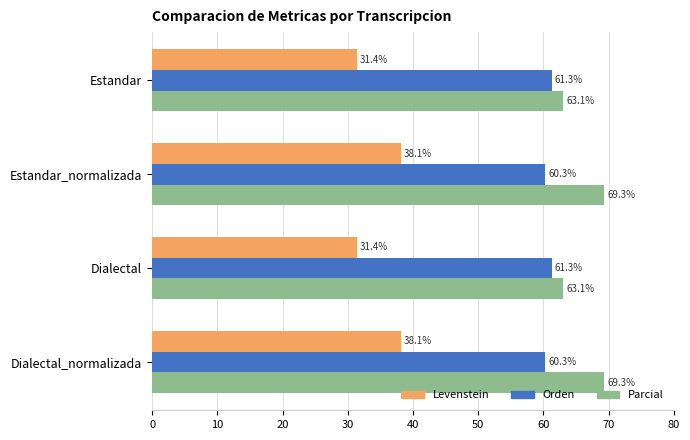

What is the difference between the highest and lowest values at Estandar?

31.7